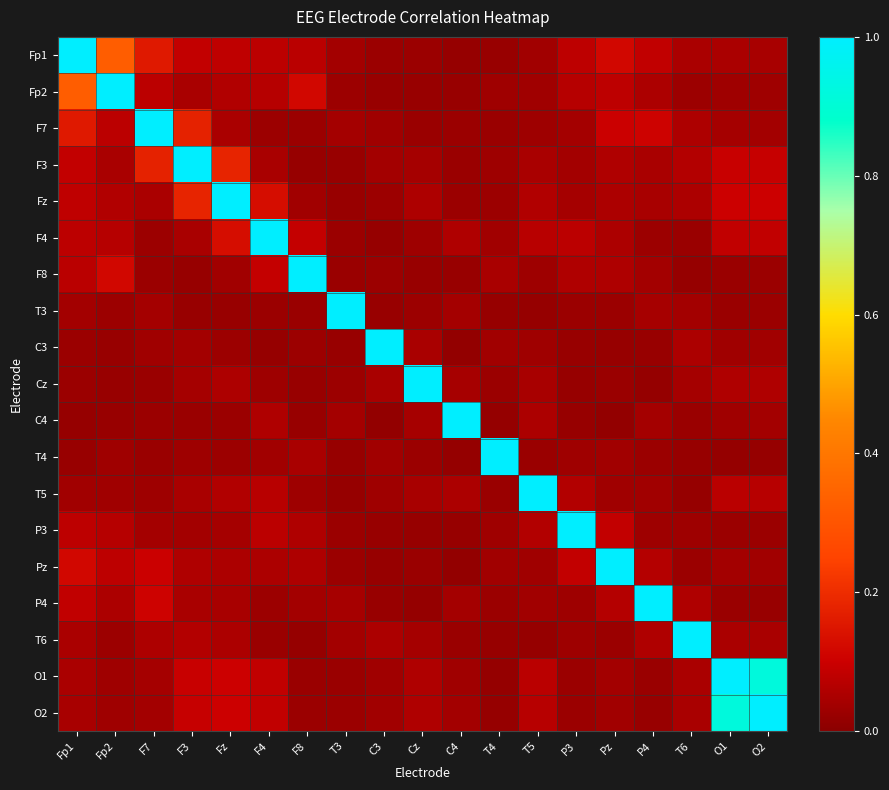

List the series in order of their peak value, highest first.

Fp1, Fp2, F7, F3, Fz, F4, F8, T3, C3, Cz, C4, T4, T5, P3, Pz, P4, T6, O1, O2